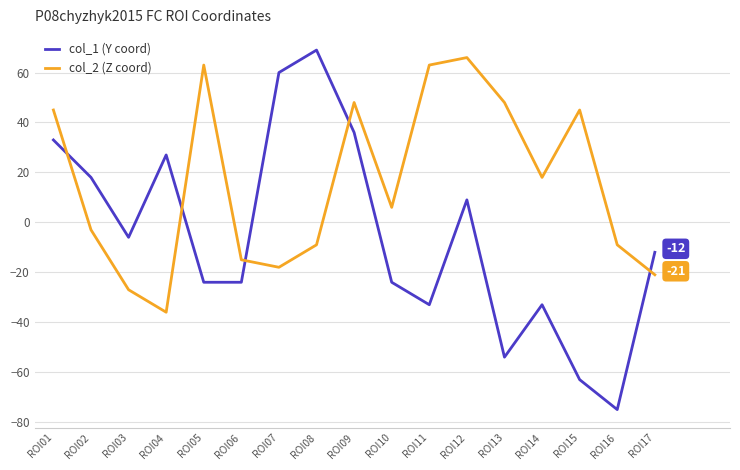

How many positive values does the col_2 (Z coord) series have?

9